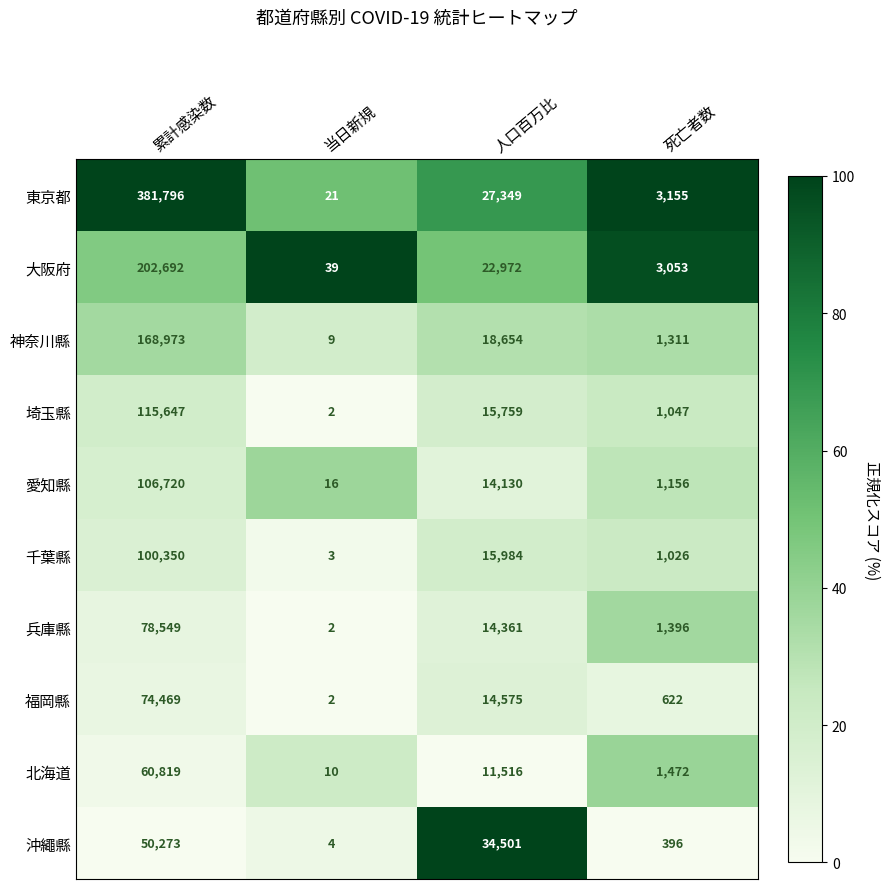

Which series has the largest total across all categories?

東京都